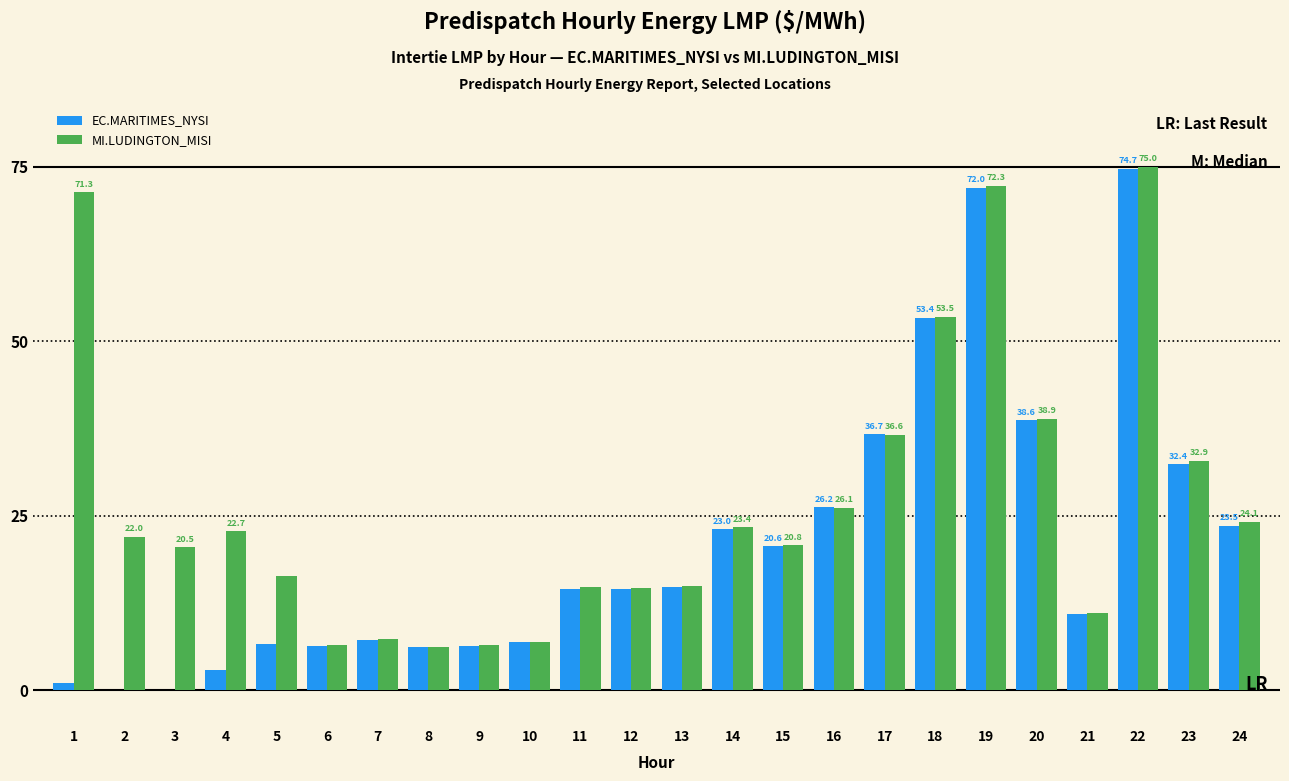

Are the bars grouped side by side (vs. stacked)?

Yes